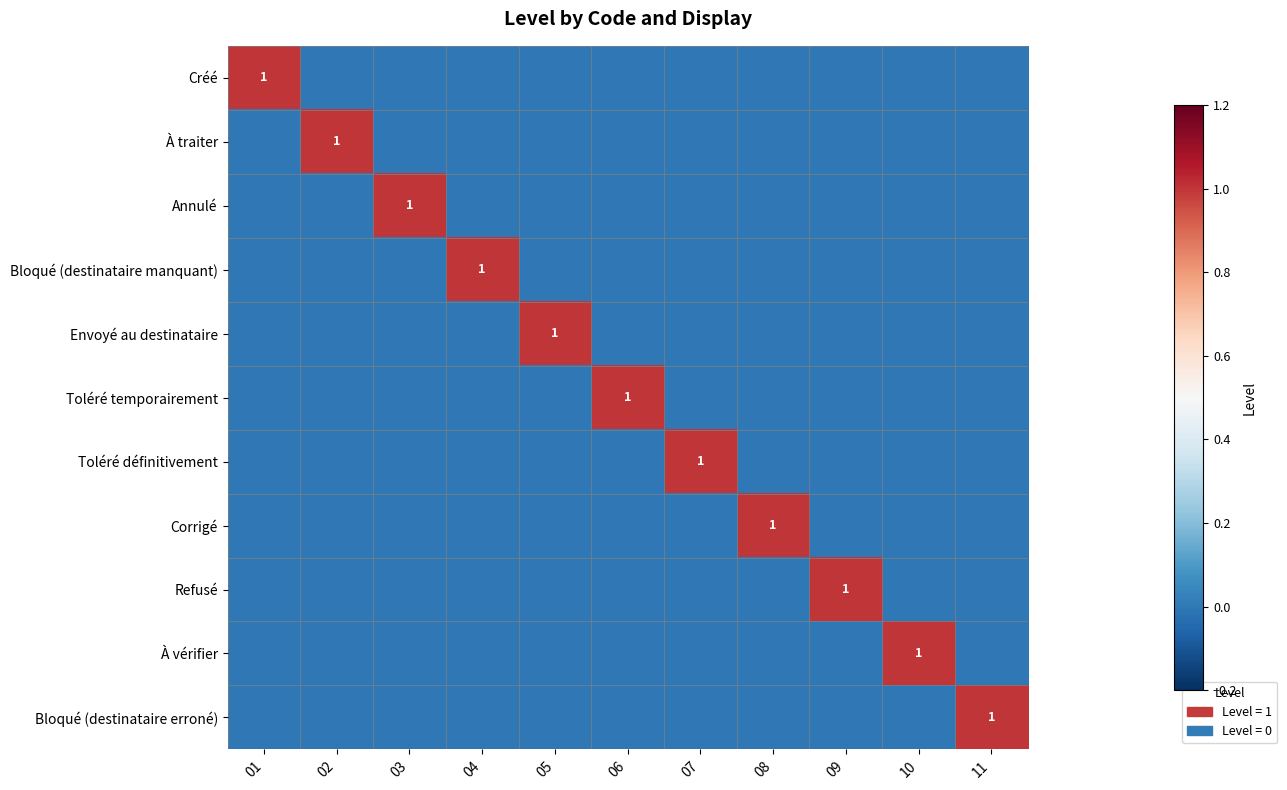

What is the total value across all series at 10?

1